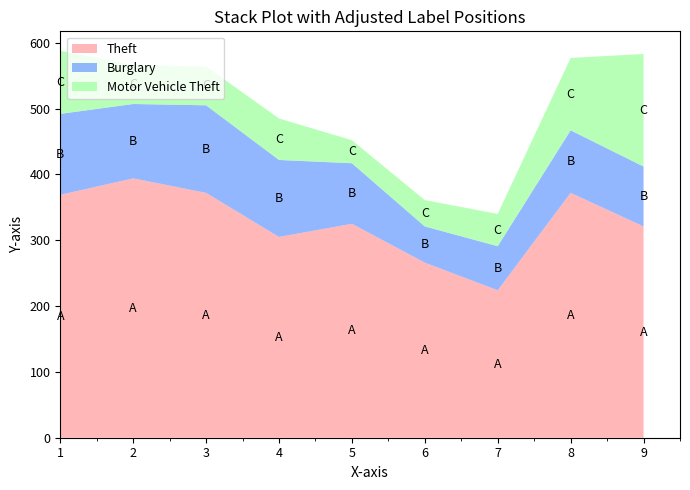

Reading left to right, extract all data points from this chart.

Theft: 369	394	372	305	325	266	224	372	321
Burglary: 123	113	133	117	92	55	67	95	91
Motor Vehicle Theft: 96	59	59	63	35	40	49	110	171